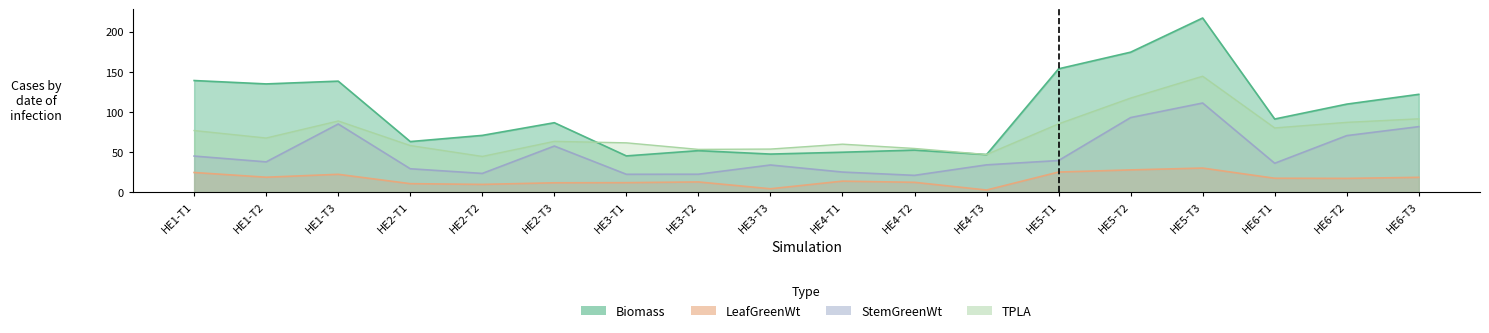

Reading right to left, transcribe all the data shown in this chart.

Biomass: 122.0	109.7	91.2	217.1	174.5	153.8	46.9	52.5	49.8	47.5	51.8	45.2	86.6	70.8	63.1	138.4	134.9	139.1
LeafGreenWt: 18.5	17.2	17.4	30.1	27.8	25.1	2.7	12.3	13.8	4.3	12.8	11.9	11.7	9.7	10.6	22.3	18.7	24.5
StemGreenWt: 81.7	70.5	36.1	111.1	93.0	39.5	34.1	21.0	25.1	33.9	22.4	22.3	57.5	23.4	29.2	85.0	37.8	45.0
TPLA: 91.4	87.0	80.1	144.5	117.3	85.2	46.9	54.5	59.9	53.7	53.3	61.5	63.3	44.6	58.1	88.7	67.5	76.8